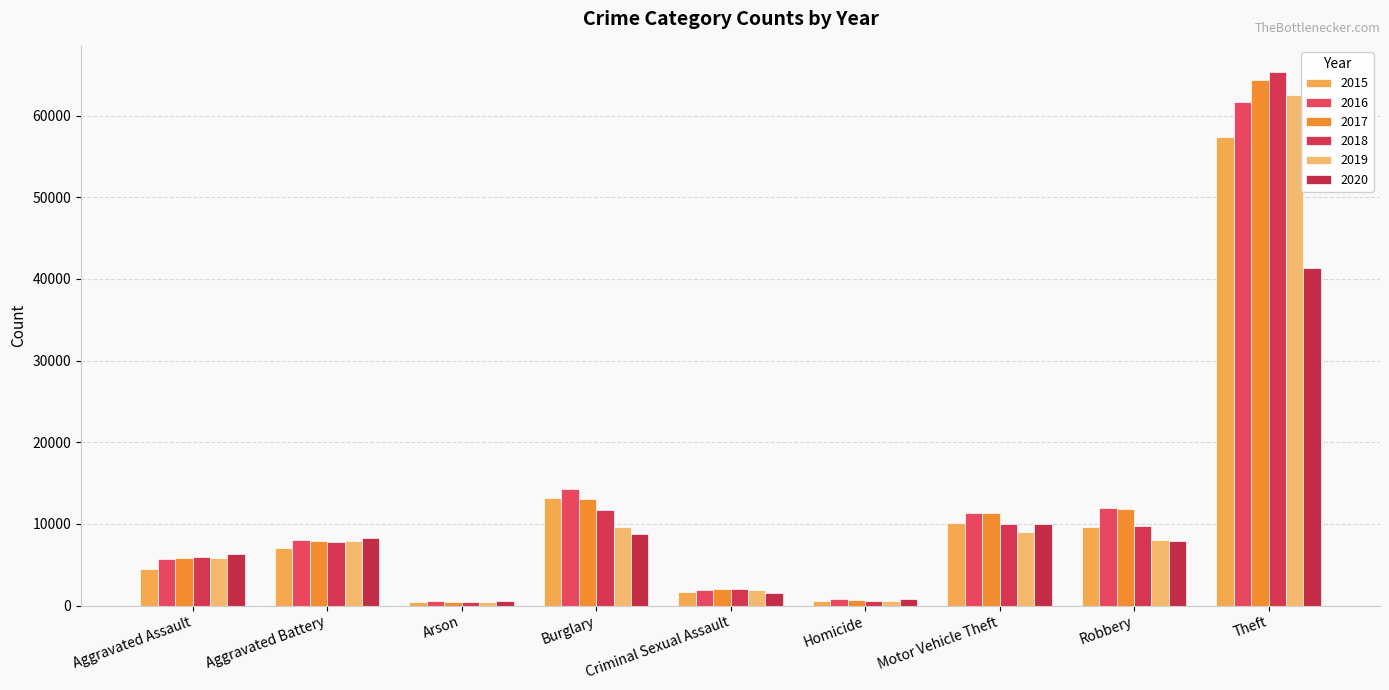

What is the greatest value displayed?

65290